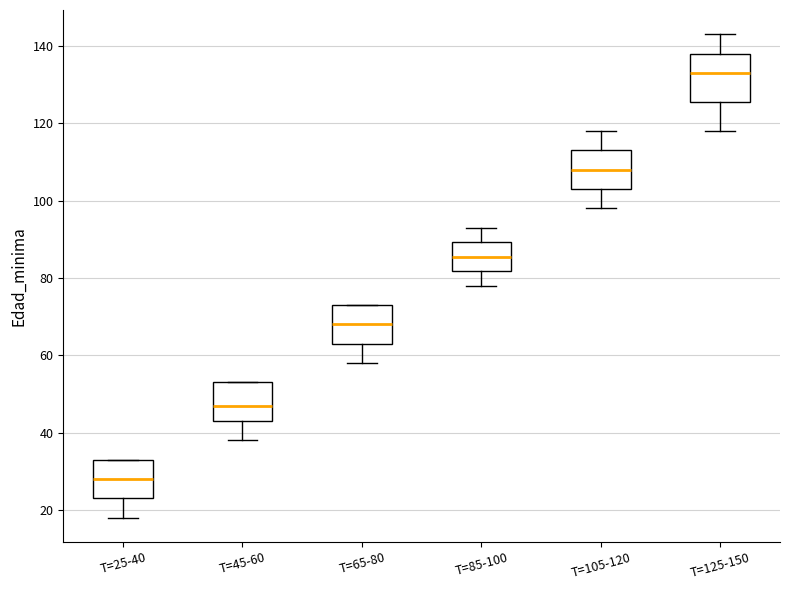

Where is the upper edge of the box for T=125-150 on the y-axis? The values are not printed on the chart, so give them approximately, as read against the axis.

138